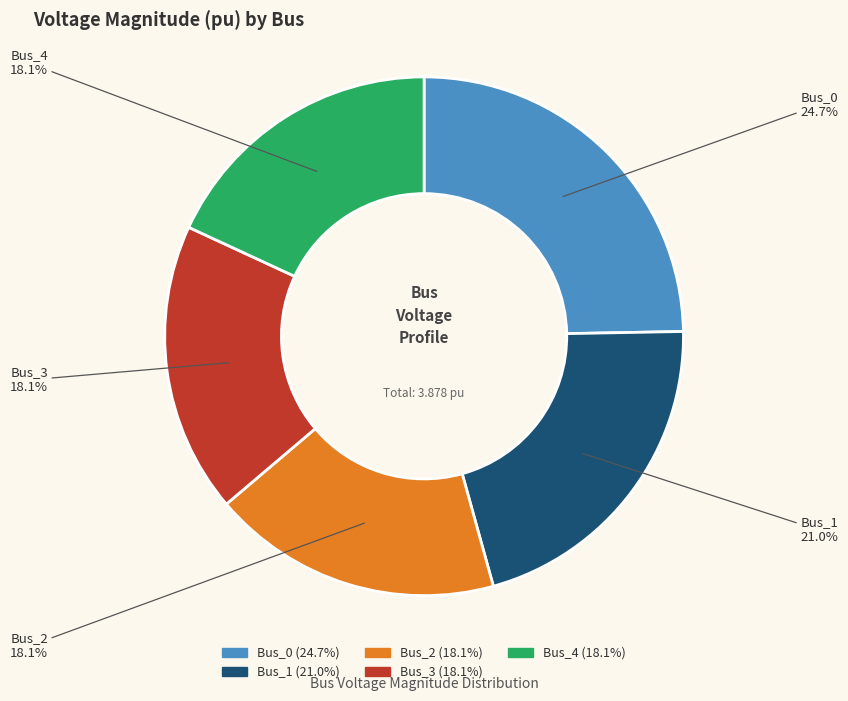

How many segments does this pie chart have?

5